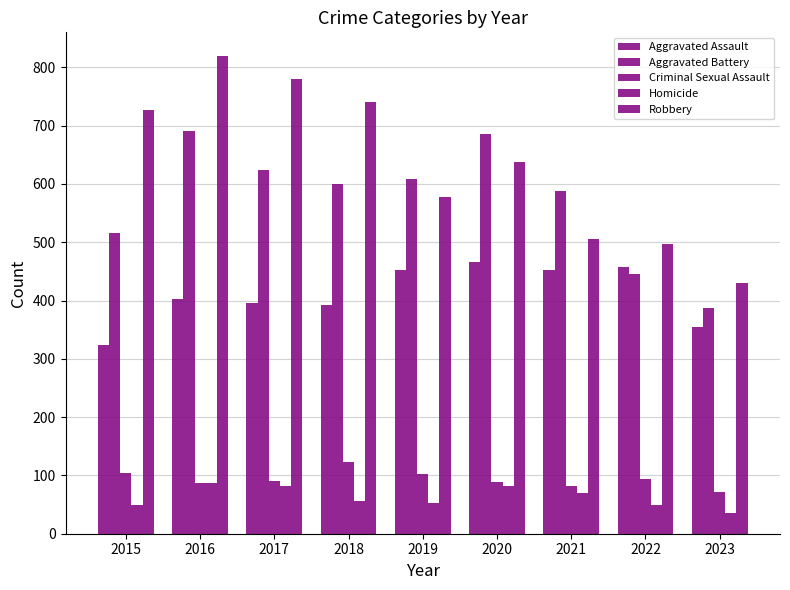

How many bars are there in total?

45